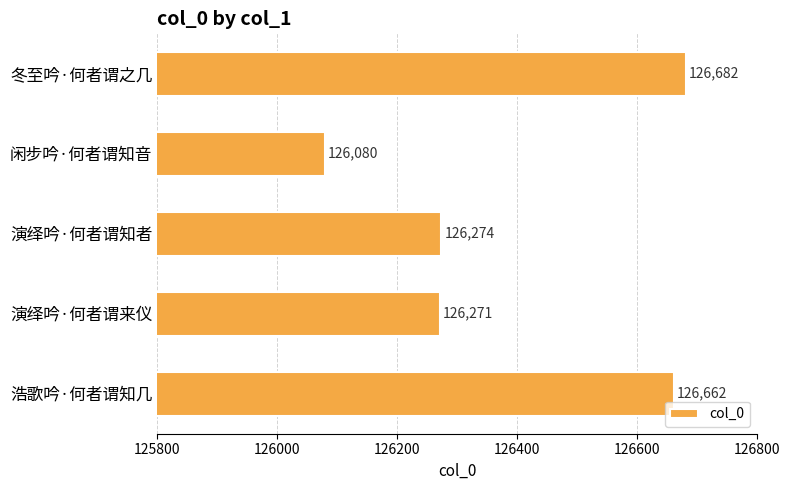

What value does the data have at 演绎吟·何者谓来仪?

126271